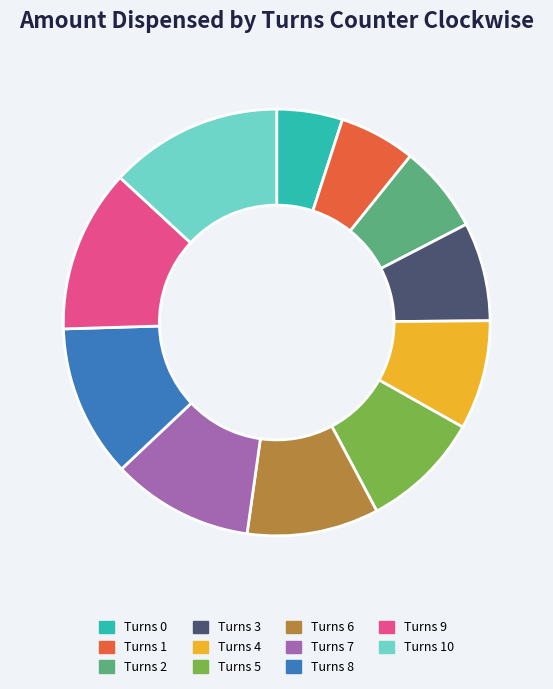

Does any single category account for the majority?

No